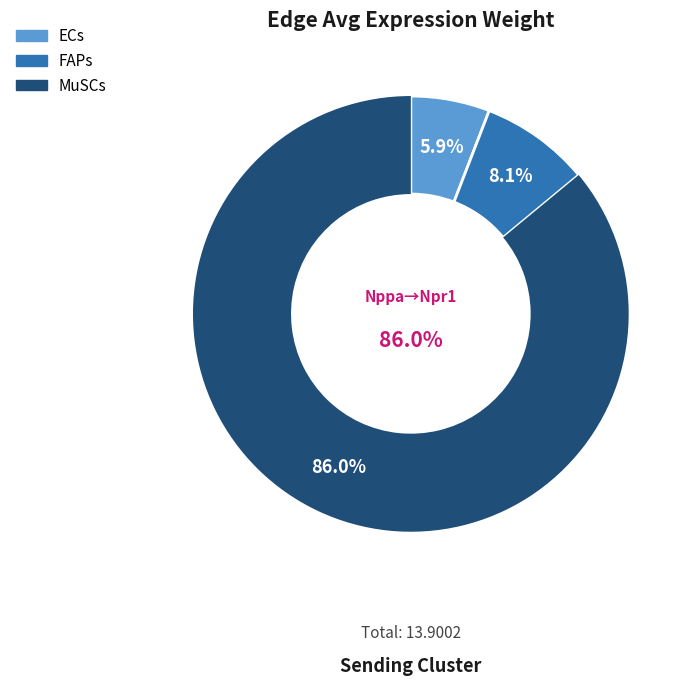

Between FAPs and MuSCs, which is larger?

MuSCs